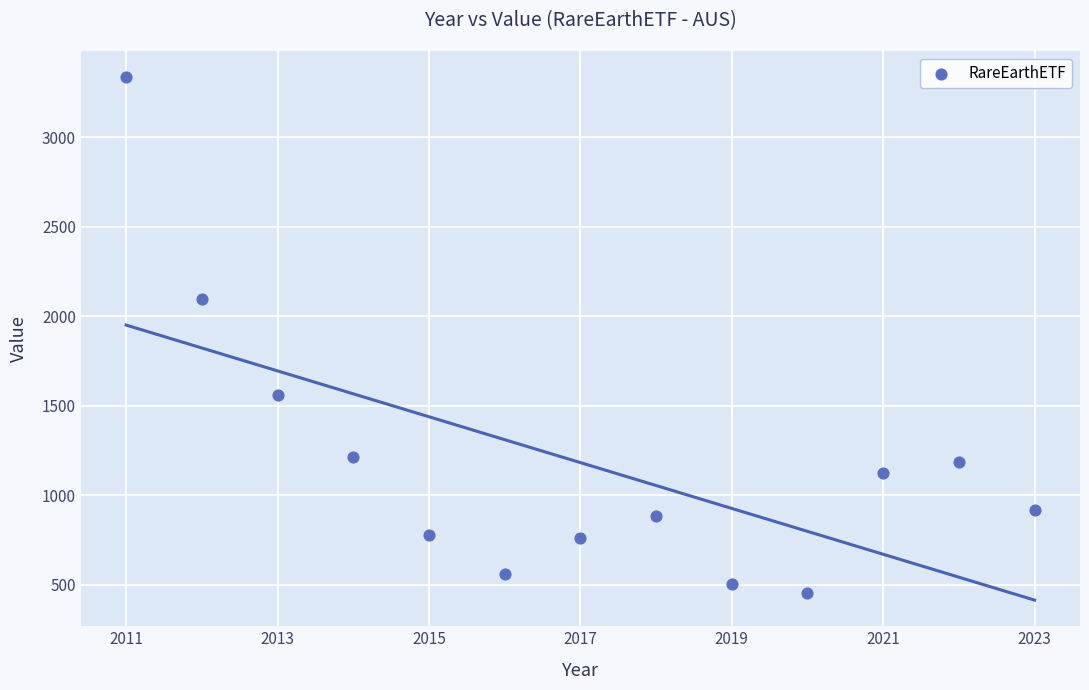

What Y value in the scatter plot is closest to 1895?

2094.4